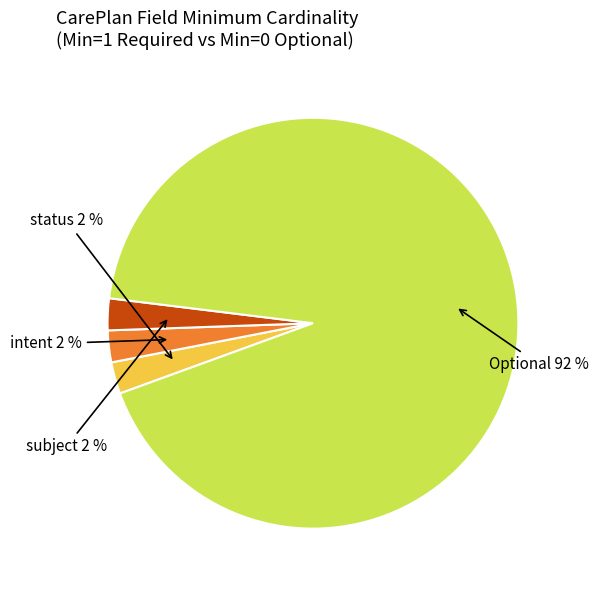

Does any single category account for the majority?

Yes